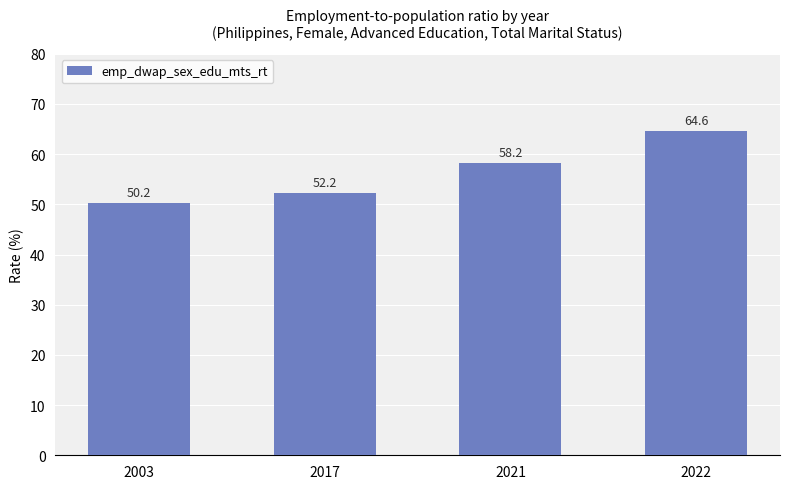

Rank the categories by value from lowest to highest.

2003, 2017, 2021, 2022